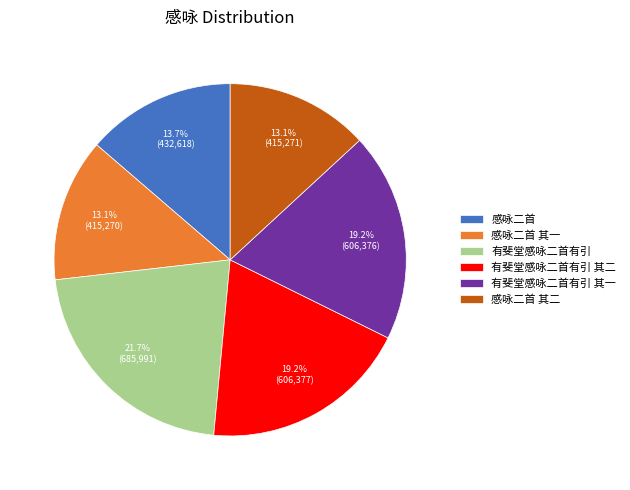

Count the number of slices in the pie.

6